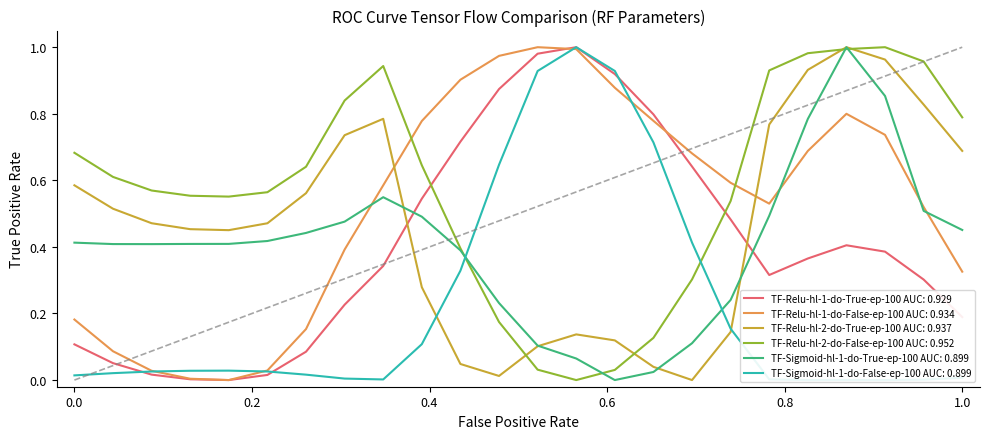

After their last crossing, which series has the higher values: TF-Sigmoid-hl-1-do-True-ep-100 AUC: 0.899 or TF-Relu-hl-1-do-True-ep-100 AUC: 0.929?

TF-Sigmoid-hl-1-do-True-ep-100 AUC: 0.899